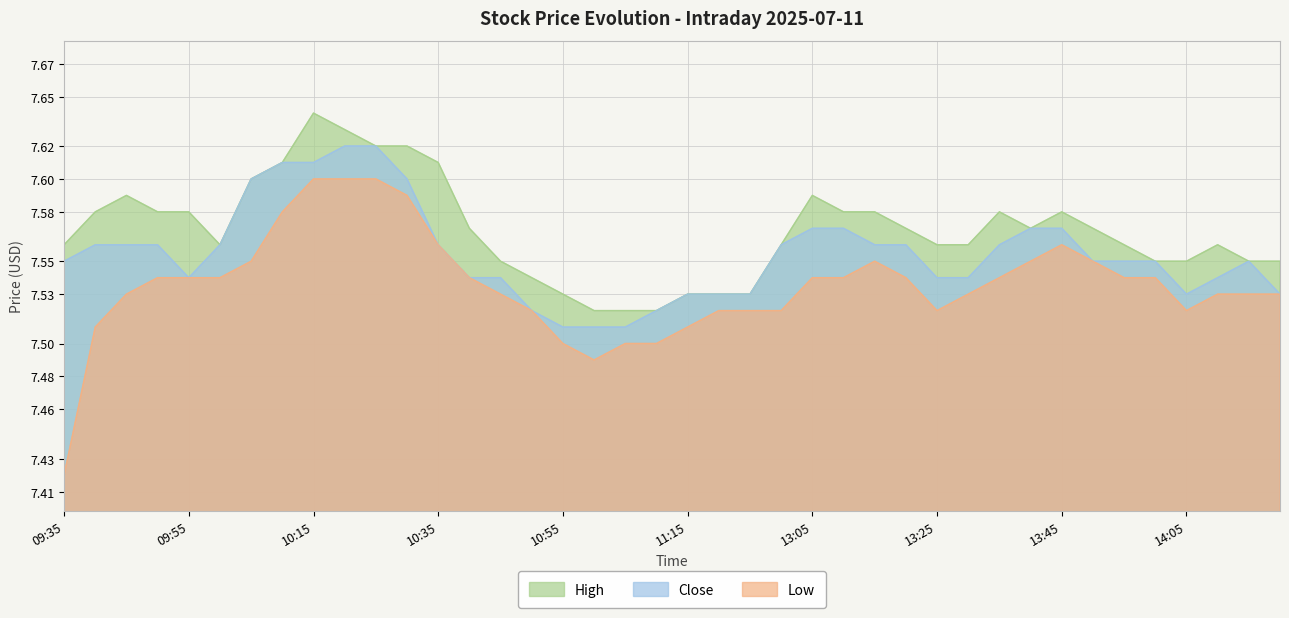

Reading right to left, extract all data points from this chart.

High: 7.5	7.5	7.6	7.5	7.5	7.6	7.6	7.6	7.6	7.6	7.6	7.6	7.6	7.6	7.6	7.6	7.6	7.5	7.5	7.5	7.5	7.5	7.5	7.5	7.5	7.5	7.6	7.6	7.6	7.6	7.6	7.6	7.6	7.6	7.6	7.6	7.6	7.6	7.6	7.6
Close: 7.5	7.5	7.5	7.5	7.5	7.5	7.5	7.6	7.6	7.6	7.5	7.5	7.6	7.6	7.6	7.6	7.6	7.5	7.5	7.5	7.5	7.5	7.5	7.5	7.5	7.5	7.5	7.6	7.6	7.6	7.6	7.6	7.6	7.6	7.6	7.5	7.6	7.6	7.6	7.5
Low: 7.5	7.5	7.5	7.5	7.5	7.5	7.5	7.6	7.5	7.5	7.5	7.5	7.5	7.5	7.5	7.5	7.5	7.5	7.5	7.5	7.5	7.5	7.5	7.5	7.5	7.5	7.5	7.6	7.6	7.6	7.6	7.6	7.6	7.5	7.5	7.5	7.5	7.5	7.5	7.4